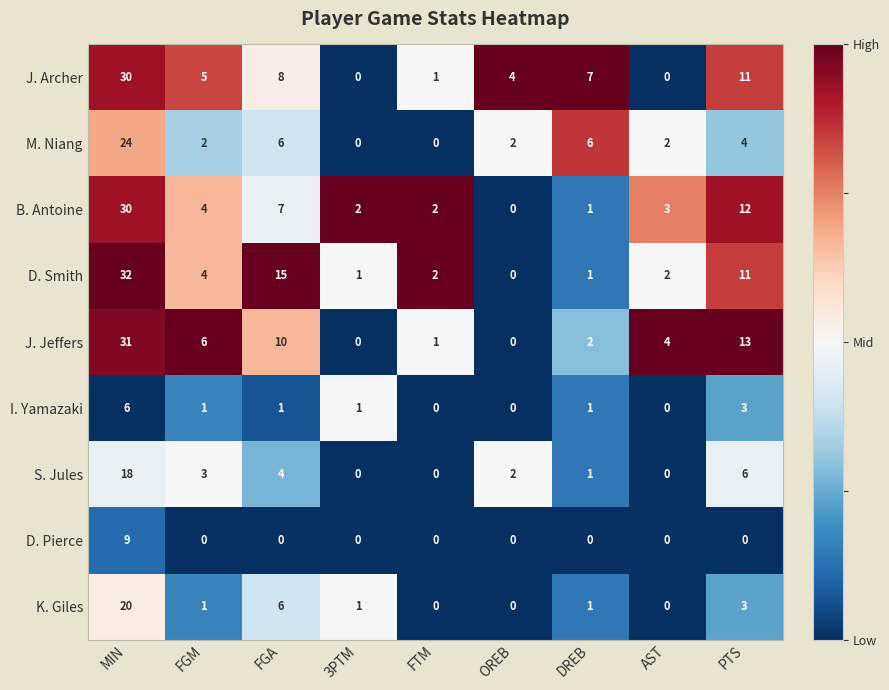

What is the average value of the J. Archer series?

7